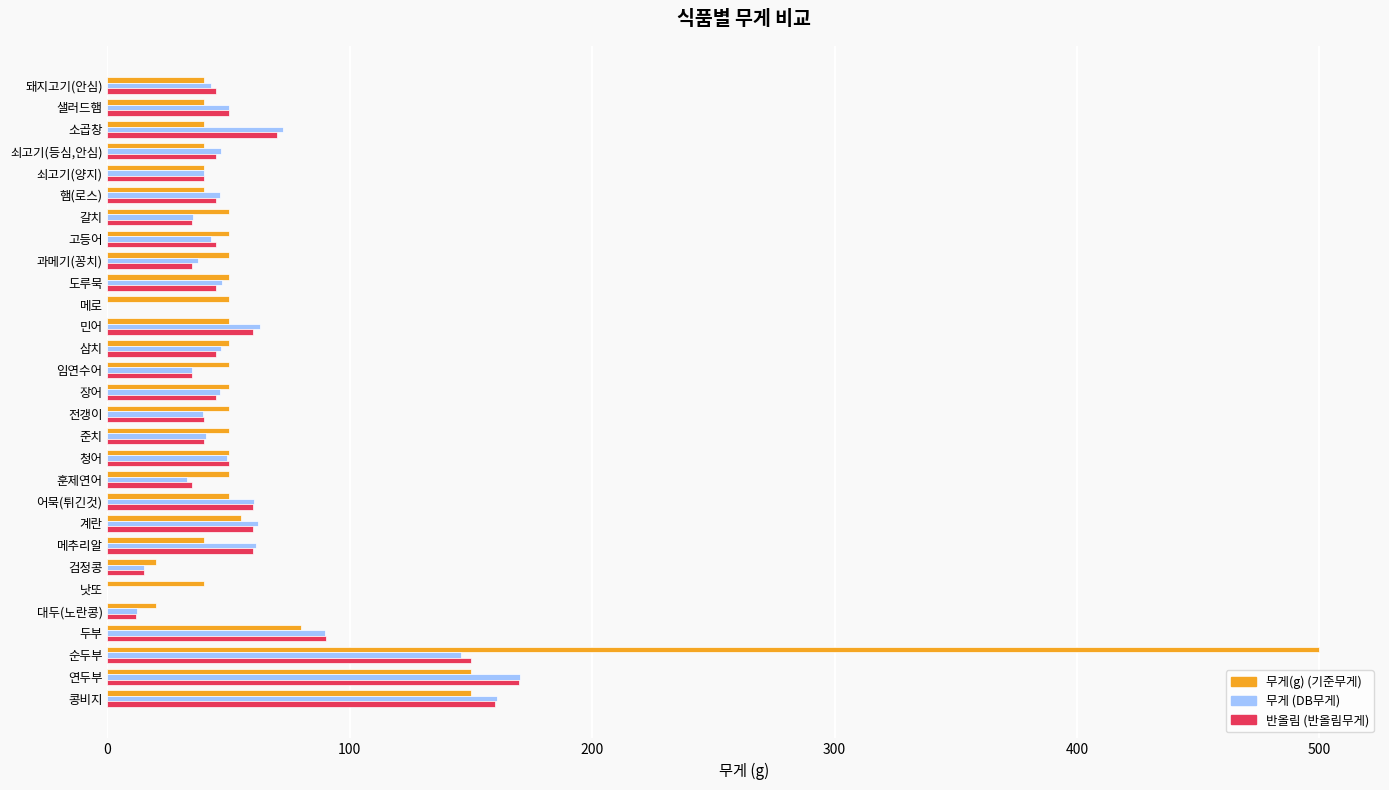

What is the greatest value displayed?

500.0